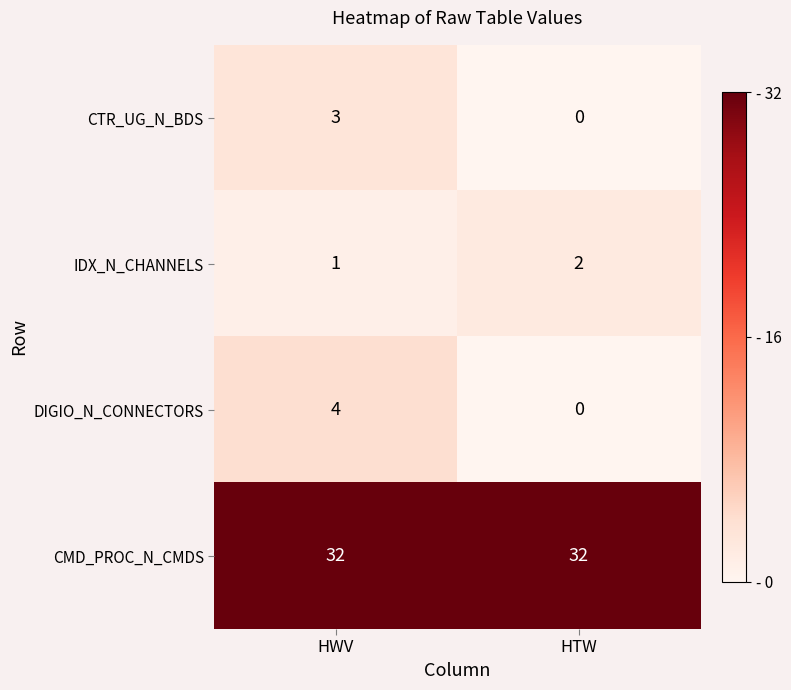

What is the difference between the maximum and minimum values in the CTR_UG_N_BDS series?

3